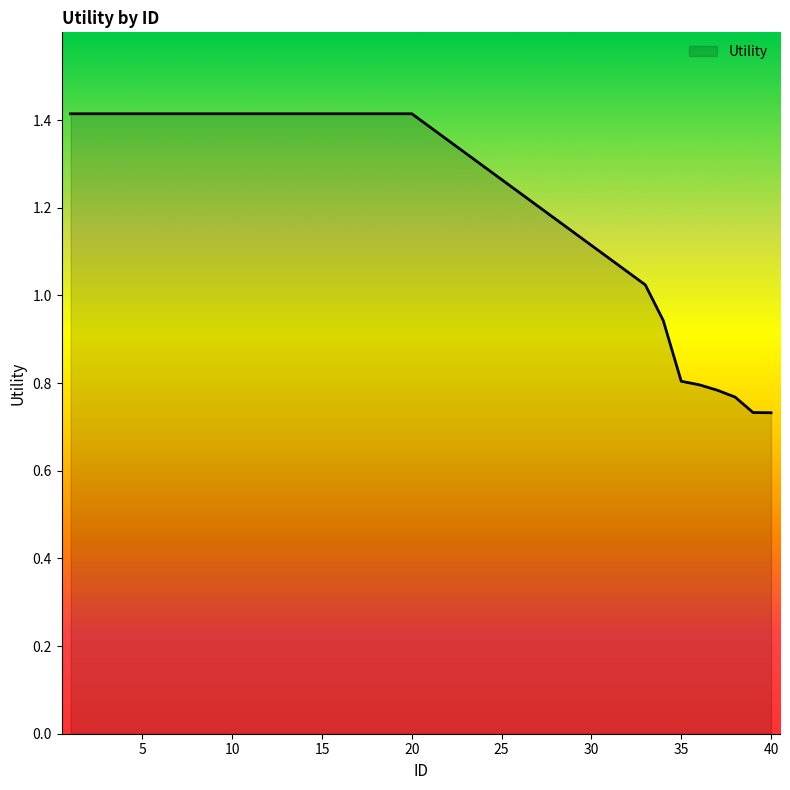

What is the greatest value displayed?

1.4